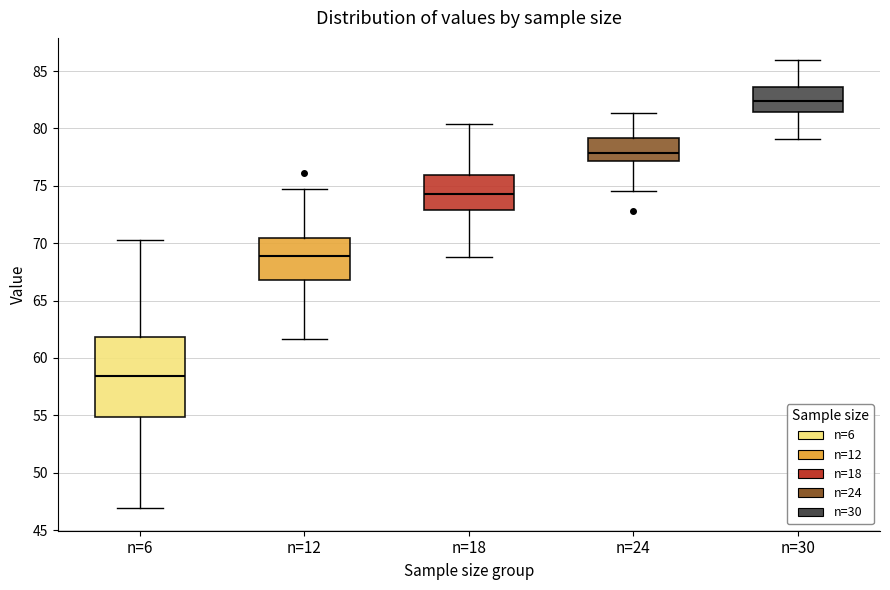

Reading left to right, read every box against the y-axis: the position of its median line, the range the box covers, and the ends of its whiskers. The values are not printed on the chart, so give them approximately, as read against the axis.

n=6: median 58.5, box 55.0 to 62.0, whiskers 47.0 to 70.5
n=12: median 69.0, box 67.0 to 70.5, whiskers 61.5 to 75.0
n=18: median 74.5, box 73.0 to 76.0, whiskers 69.0 to 80.5
n=24: median 78.0, box 77.0 to 79.0, whiskers 74.5 to 81.5
n=30: median 82.5, box 81.5 to 83.5, whiskers 79.0 to 86.0